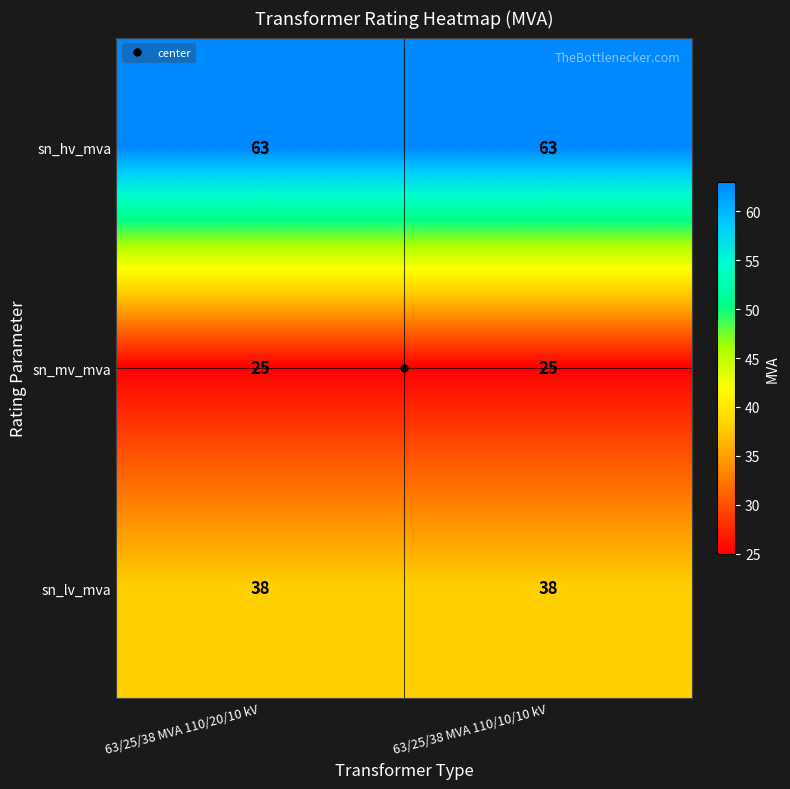

What is the spread (max minus min) of values at 63/25/38 MVA 110/10/10 kV?

38